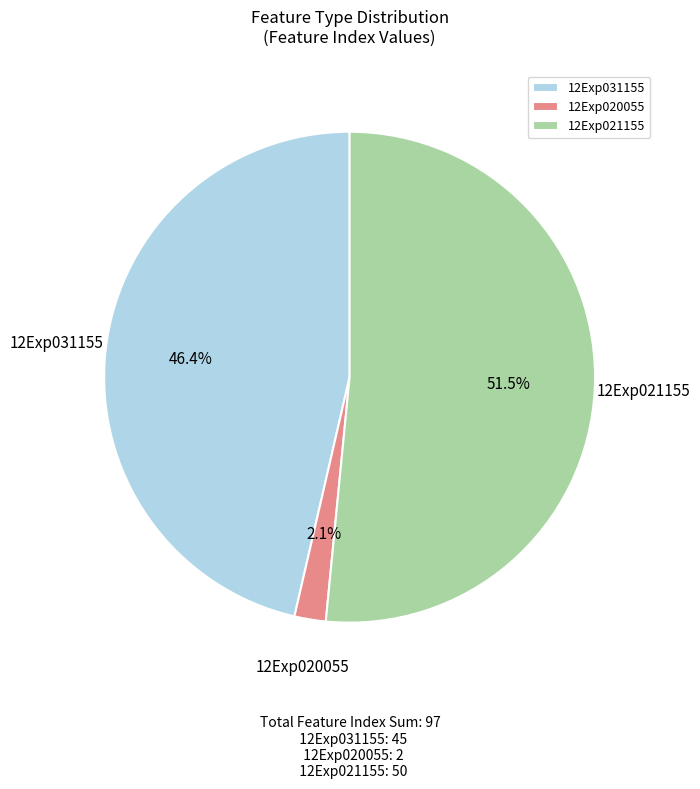

Approximately how many times larger is the value at 12Exp031155 compared to 12Exp021155?

0.9